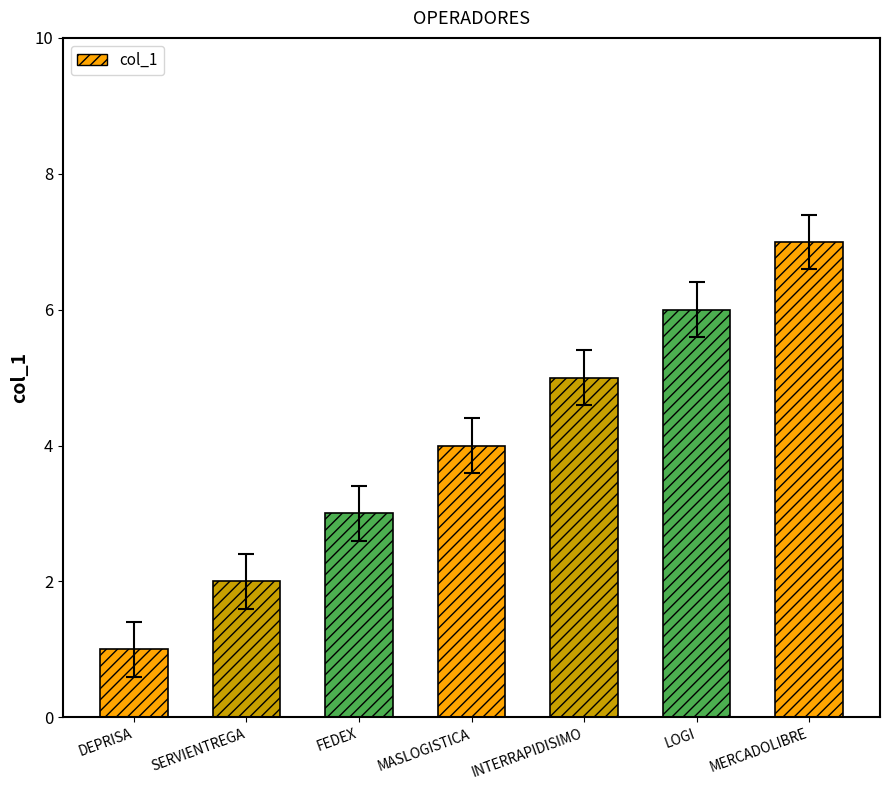

True or false: the data shows 6 at MASLOGISTICA.

False